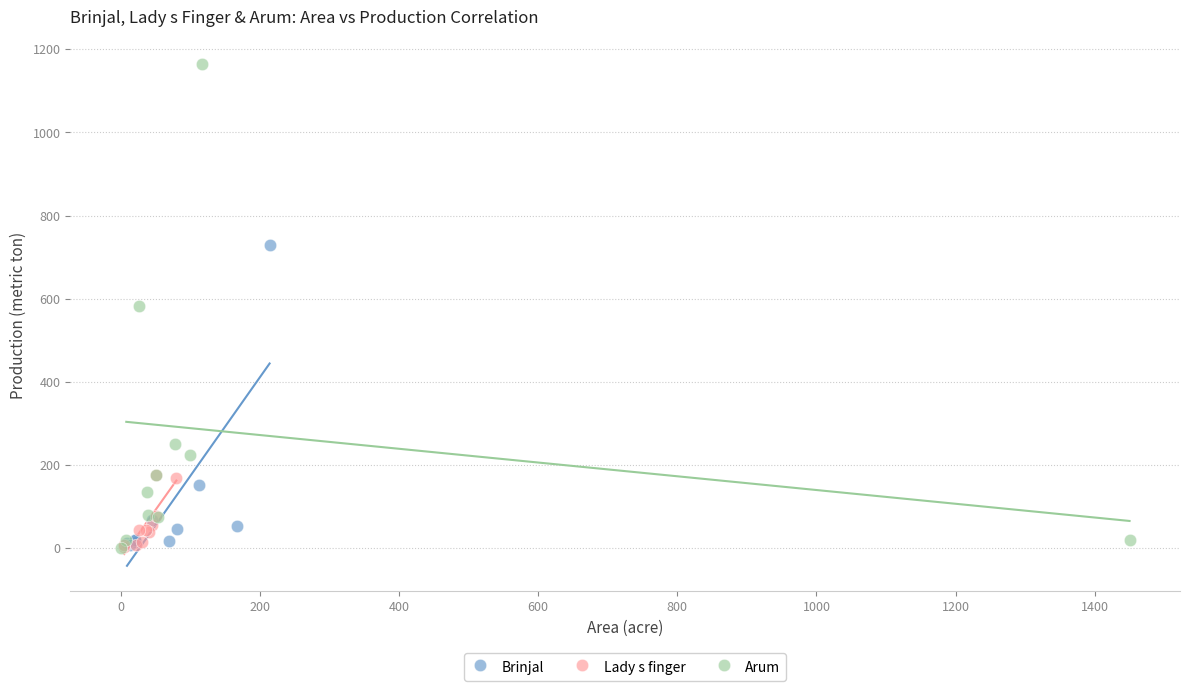

Which series has the widest spread of Y values?

Arum